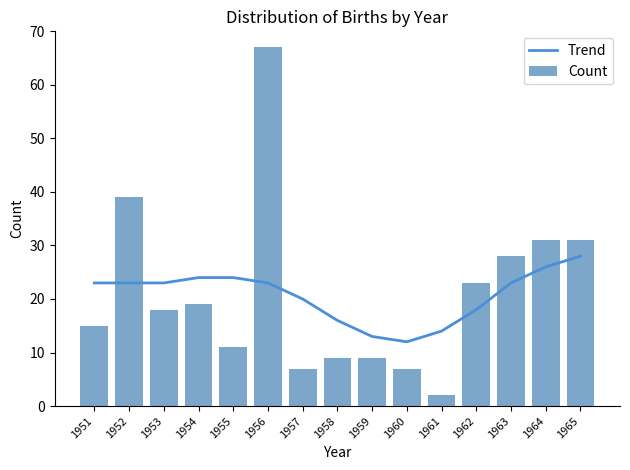

Between 1952 and 1962, which series saw the biggest shift?

Count